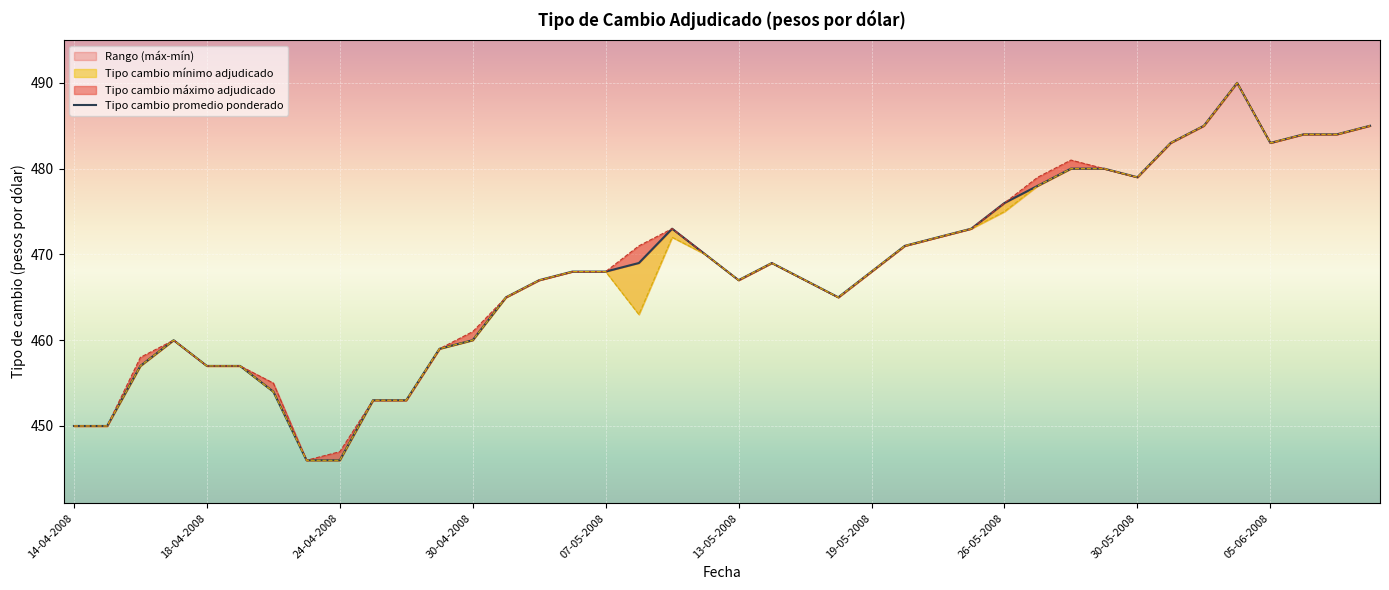

How many data points in Tipo cambio máximo adjudicado are less than 468?

18